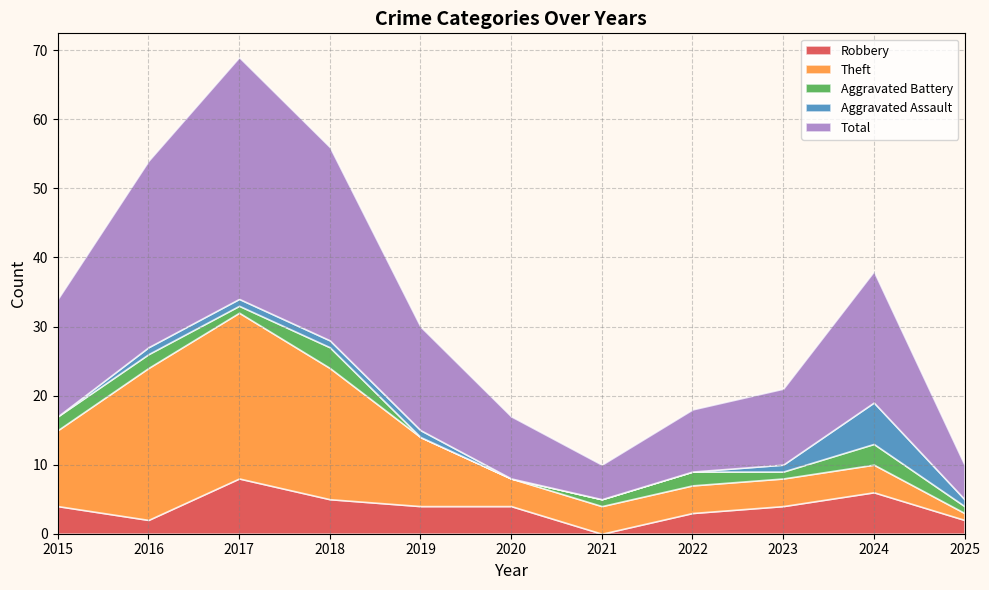

Rank the categories by Robbery value from lowest to highest.

2021, 2016, 2025, 2022, 2015, 2019, 2020, 2023, 2018, 2024, 2017